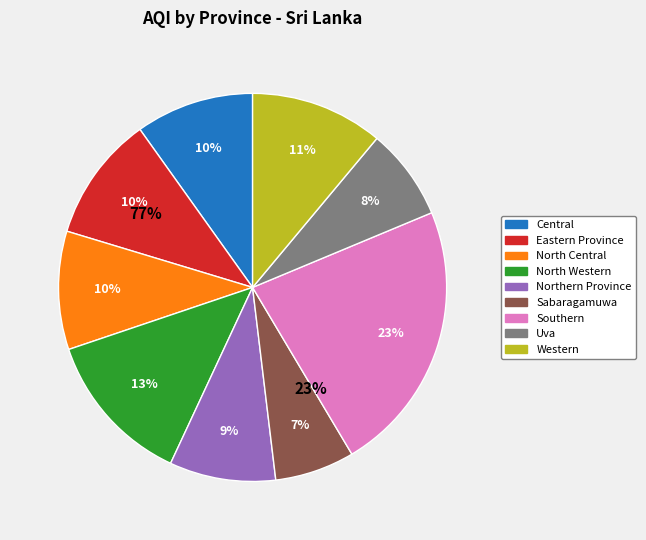

What percentage is the Northern Province slice, to the nearest percent?

9%